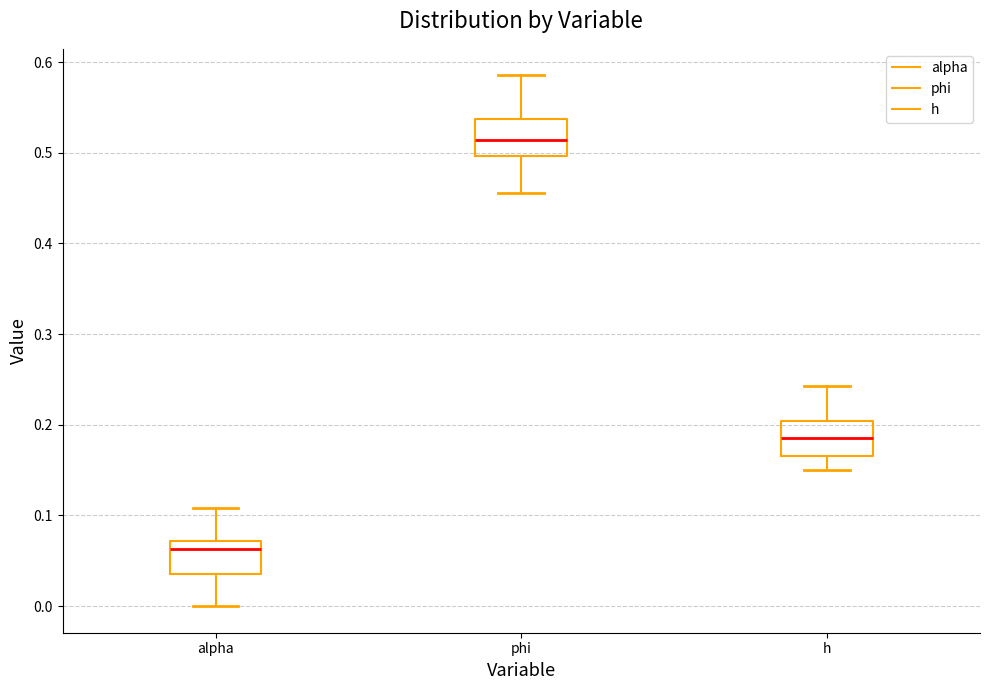

Where does the upper whisker of the box for phi end on the y-axis? The values are not printed on the chart, so give them approximately, as read against the axis.

0.59